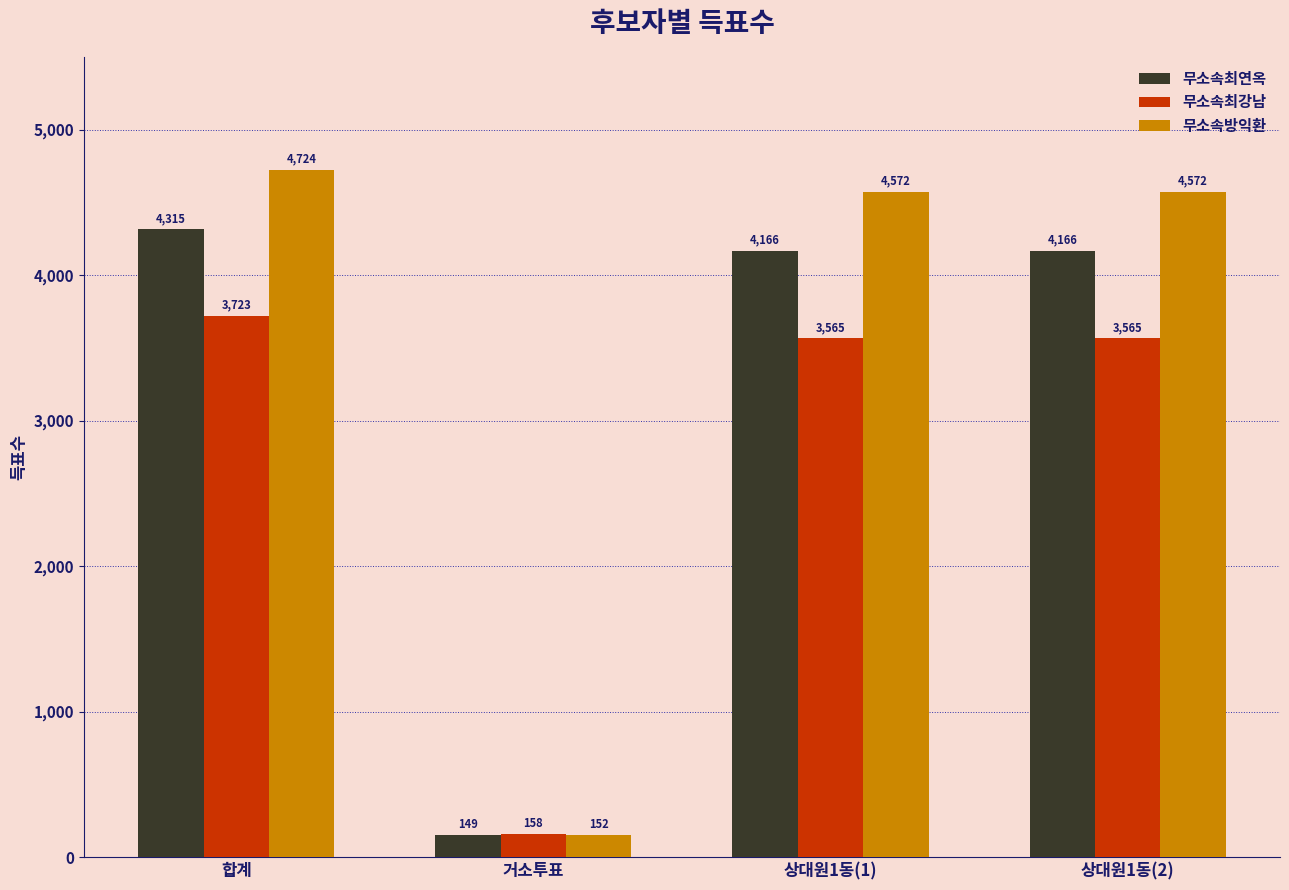

Reading left to right, transcribe all the data shown in this chart.

무소속최연옥: 합계=4315	거소투표=149	상대원1동(1)=4166	상대원1동(2)=4166
무소속최강남: 합계=3723	거소투표=158	상대원1동(1)=3565	상대원1동(2)=3565
무소속방익환: 합계=4724	거소투표=152	상대원1동(1)=4572	상대원1동(2)=4572